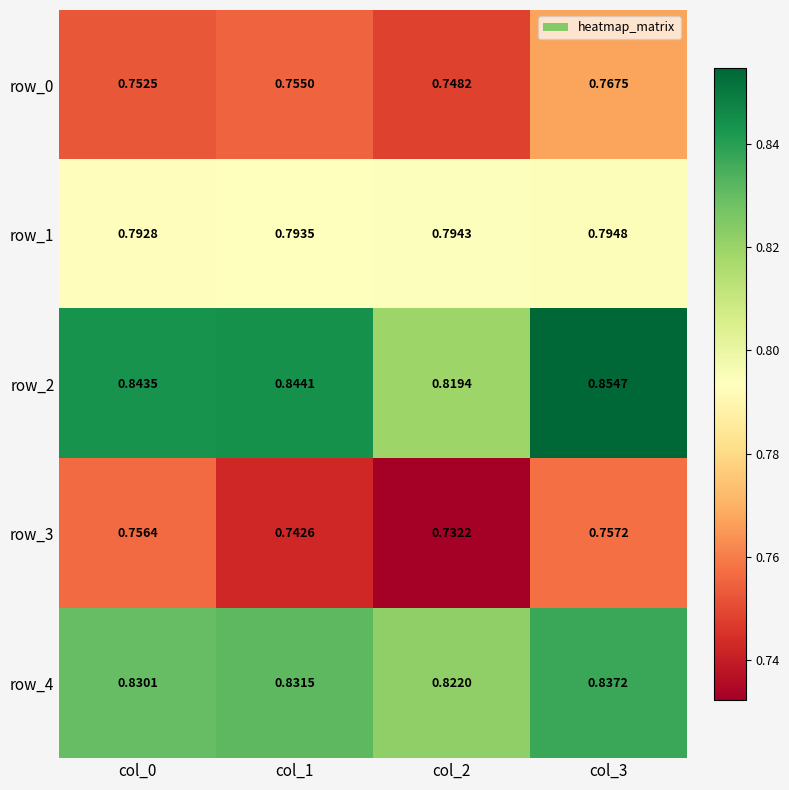

What is the total value across all series at col_2?

3.9